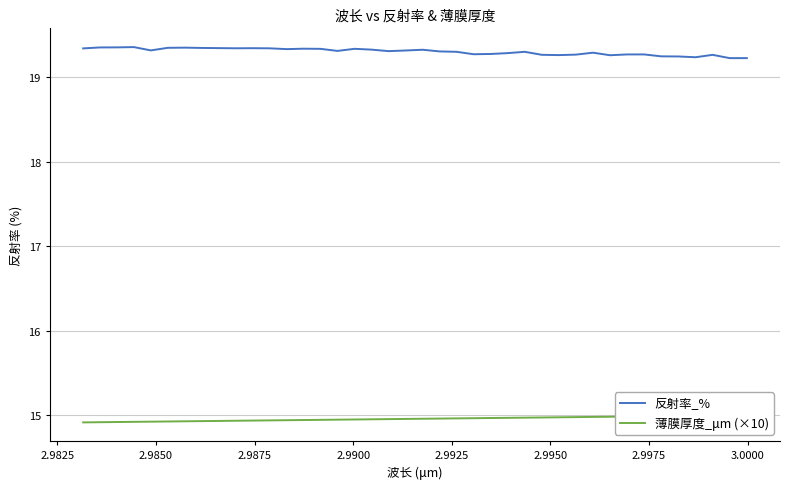

What are all the series names shown in the legend?

反射率_%, 薄膜厚度_μm (×10)